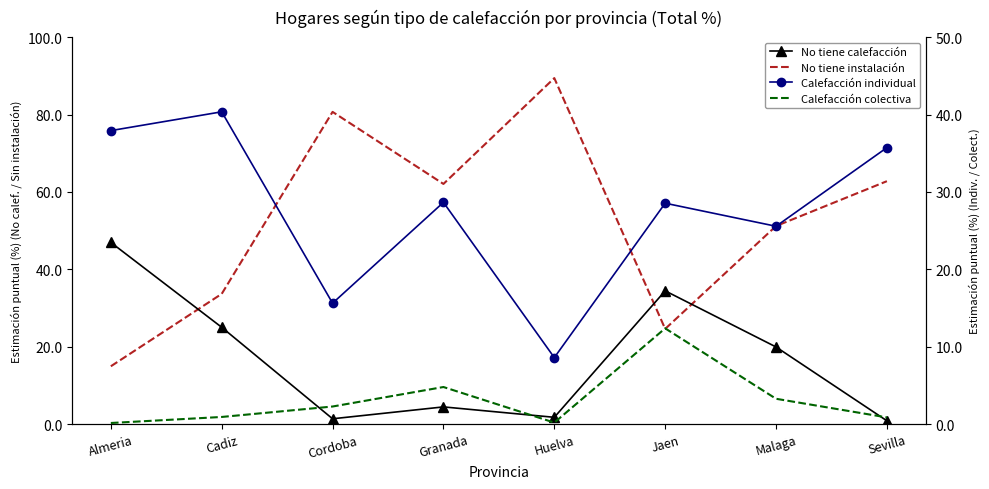

What is the highest value of the No tiene calefacción series?

47.0